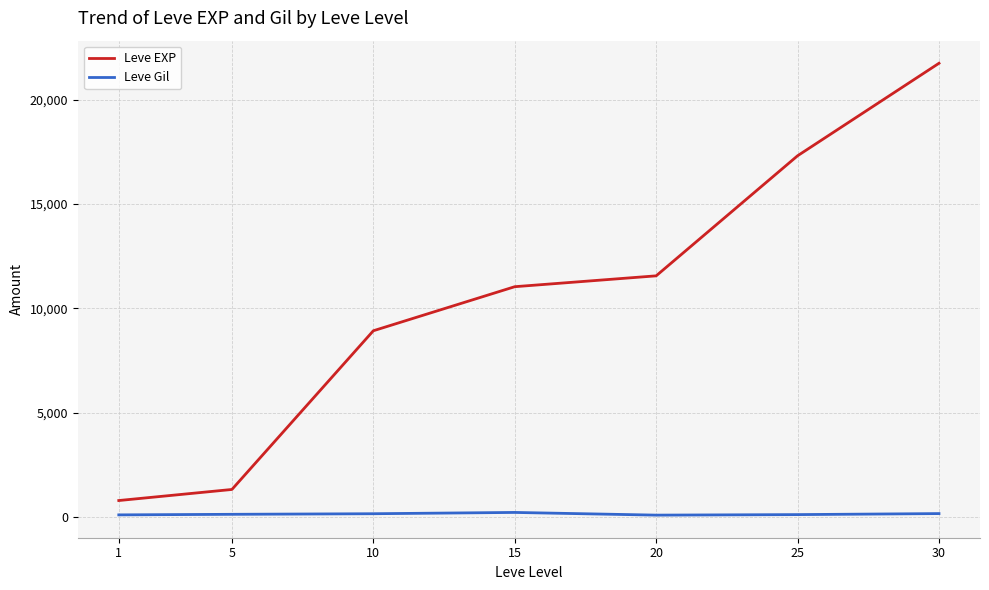

What is the lowest value of the Leve EXP series?

800